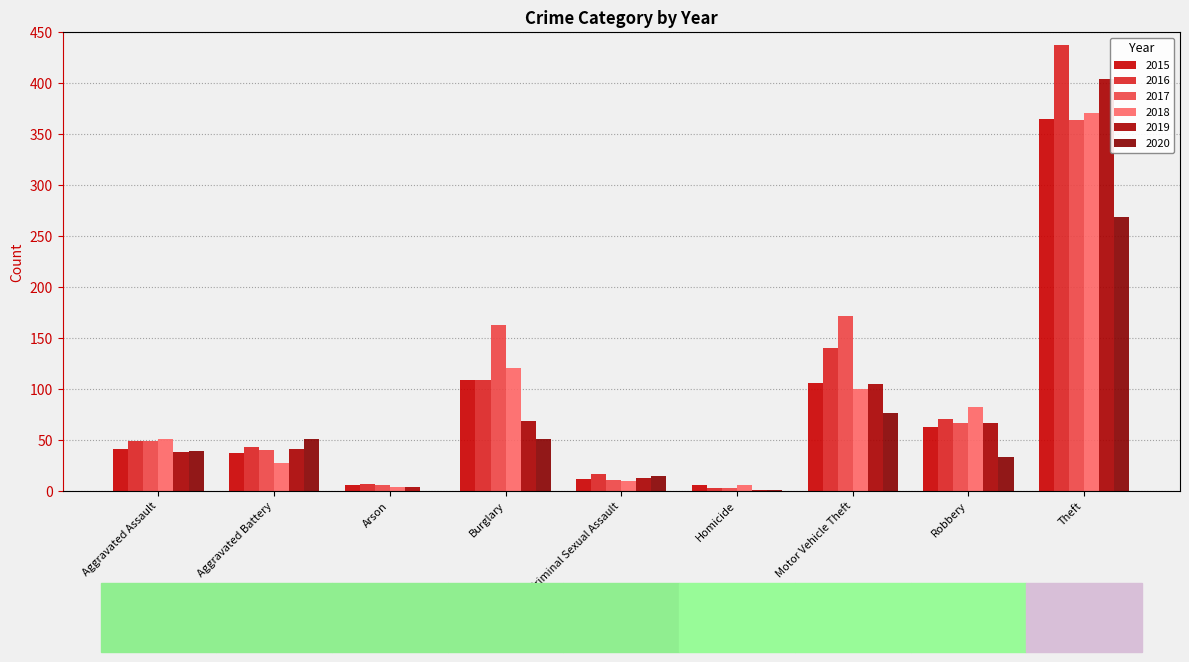

Rank the series by their maximum value, from lowest to highest.

2020, 2017, 2015, 2018, 2019, 2016